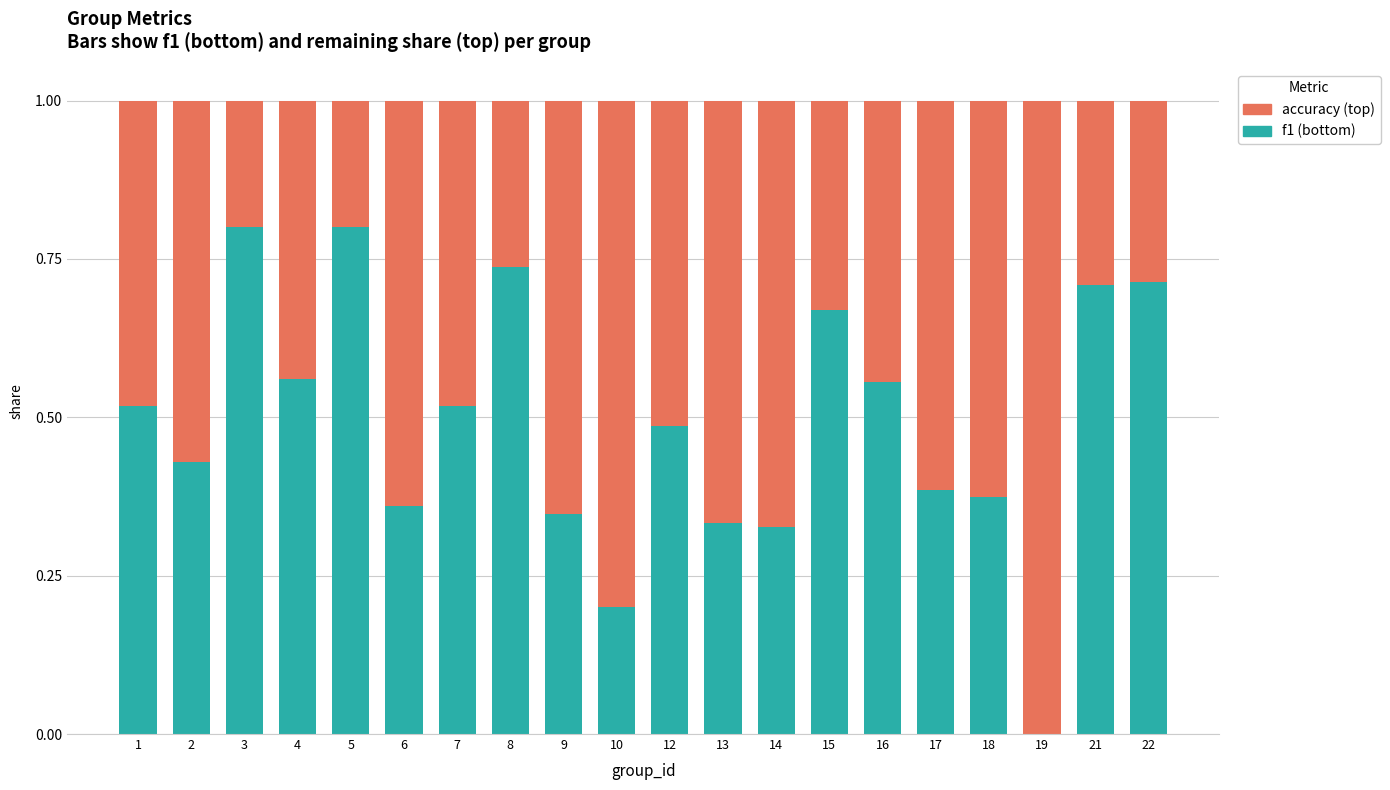

What is the total value across all series at 19?

1.0